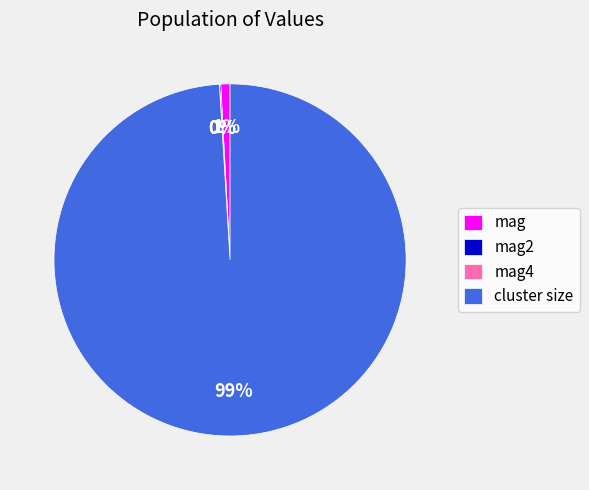

What percentage is the mag slice, to the nearest percent?

1%